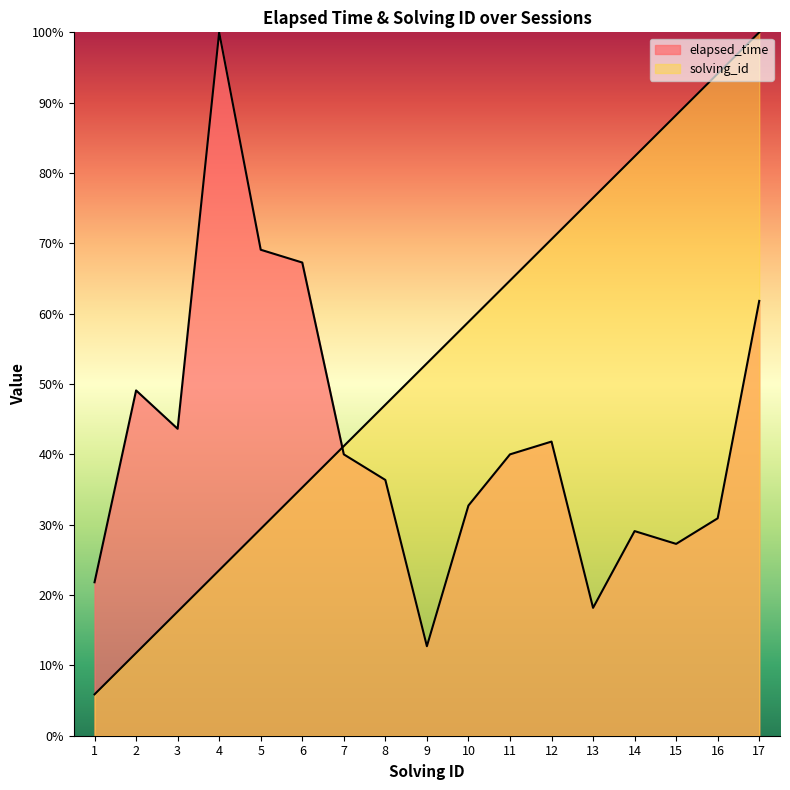

What is the difference between the maximum and second lowest values in the elapsed_time series?

0.8